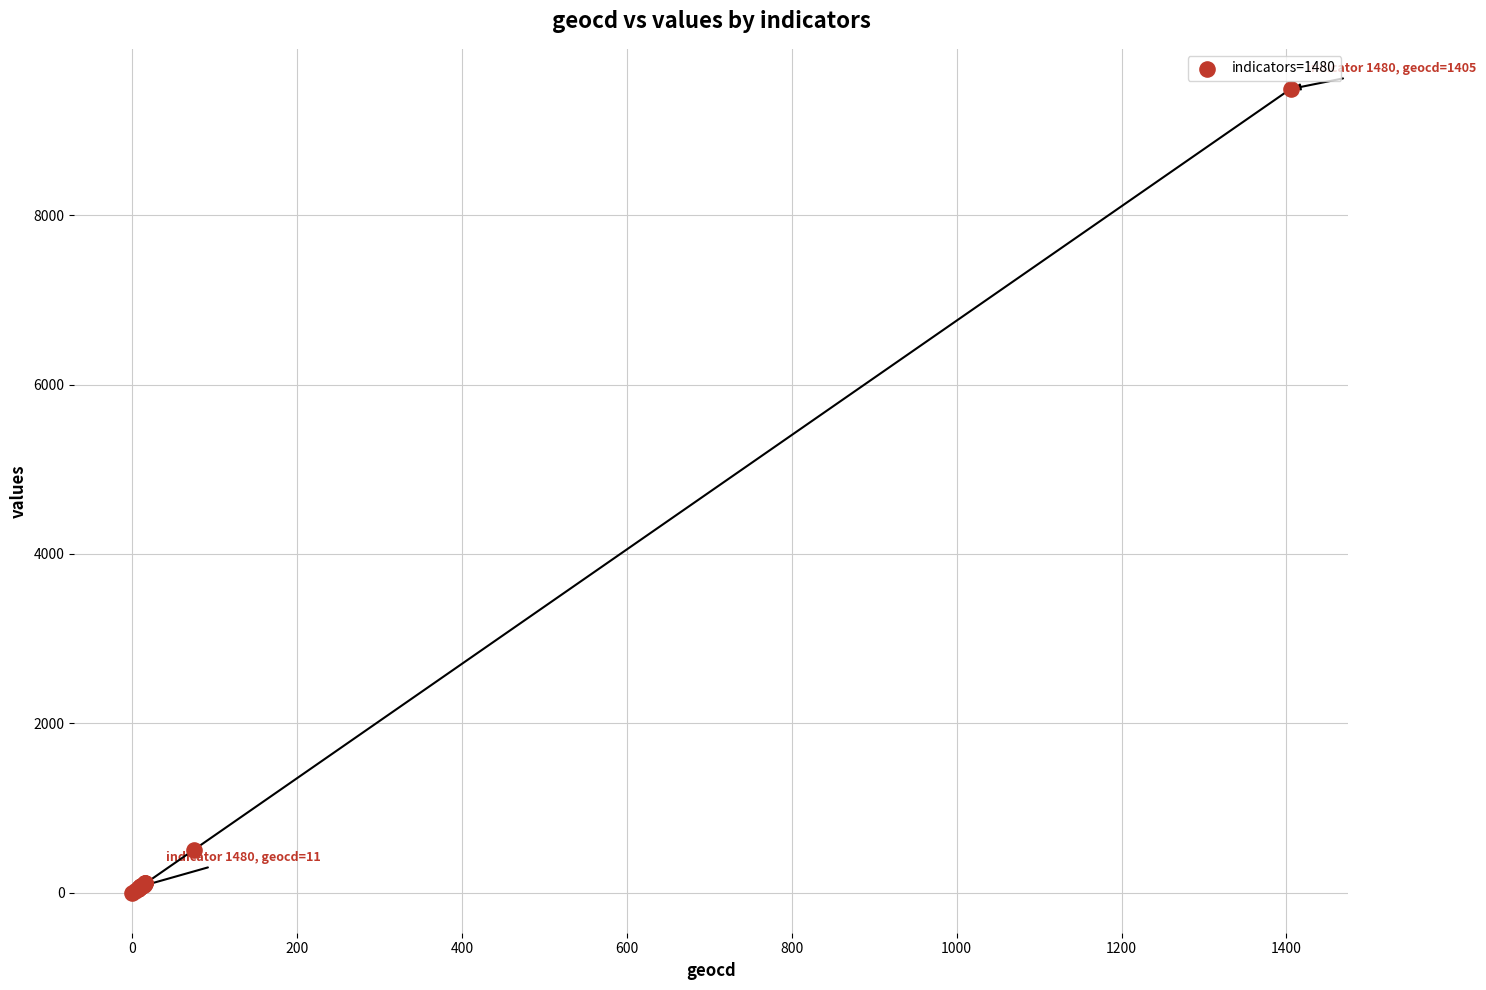

What Y value in the scatter plot is closest to 4746?

506